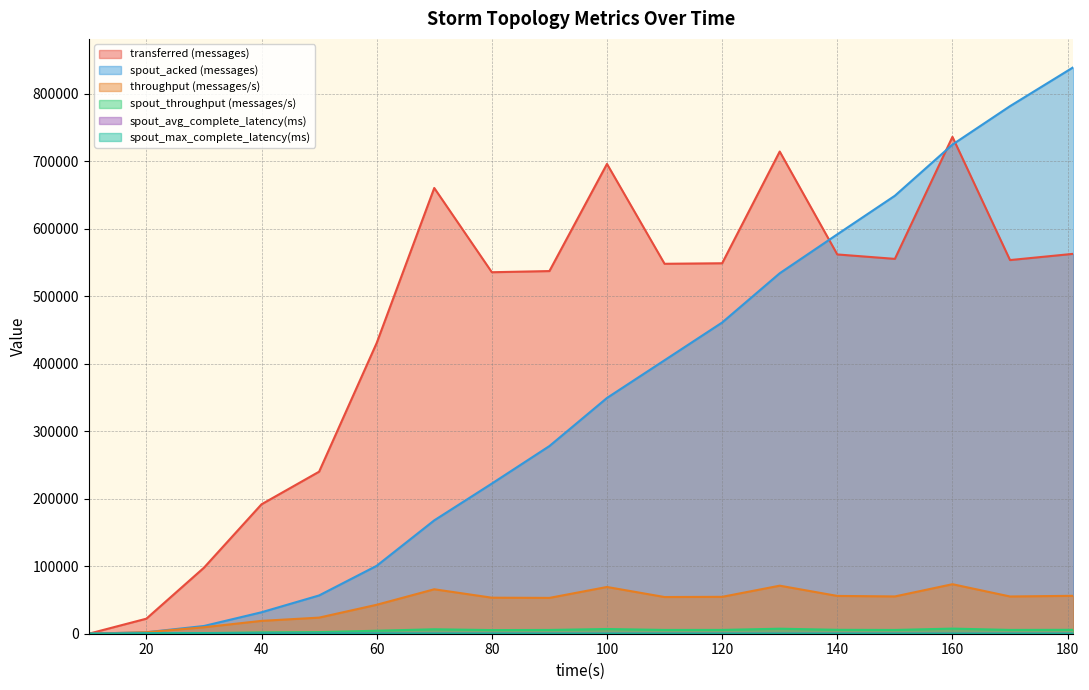

Which category has the lowest value across all series?

10